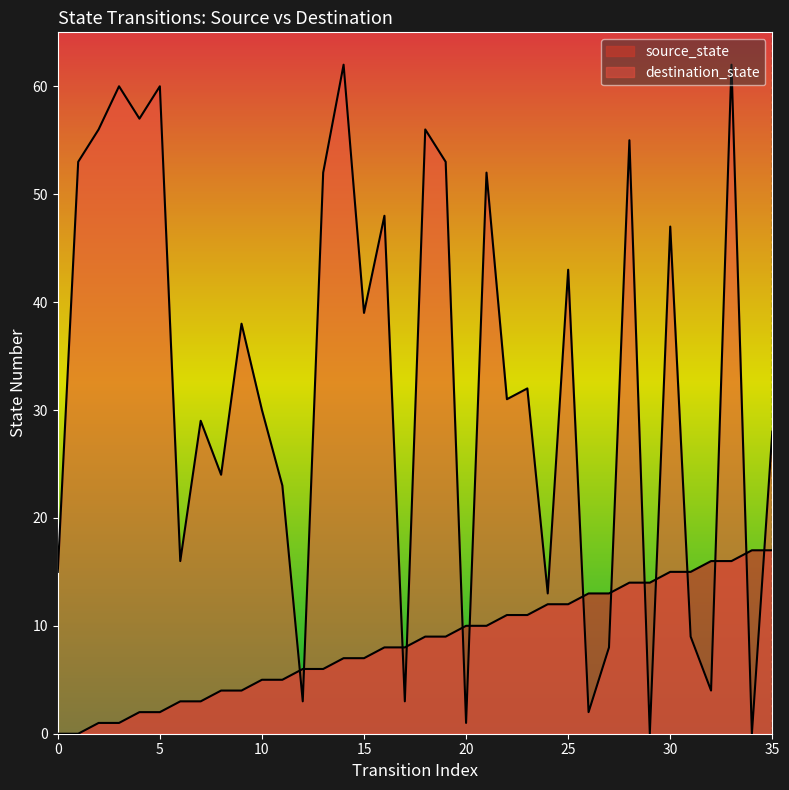

What is the spread (max minus min) of values at 26?

11